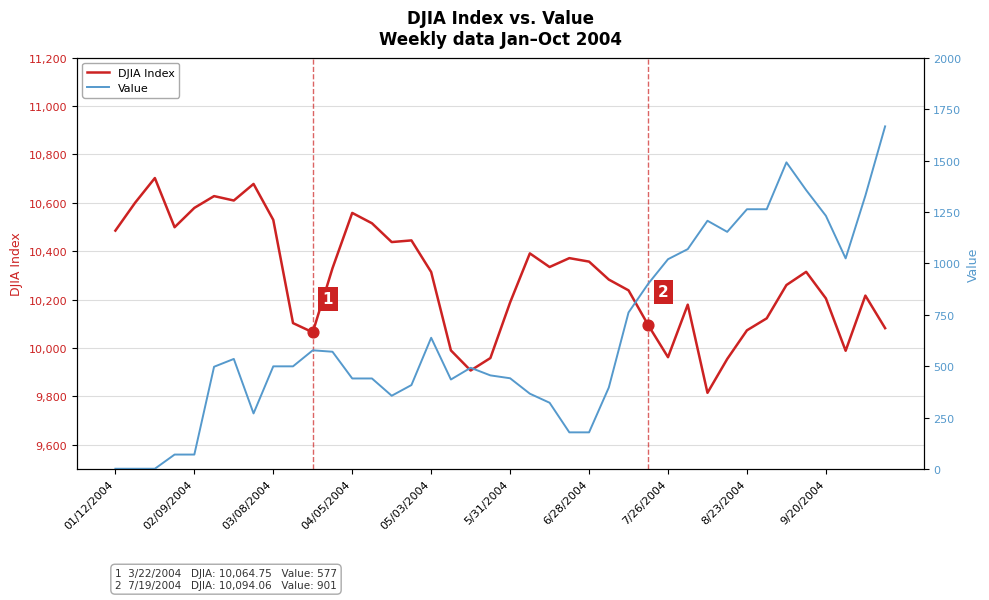

At which category is the sum across all series the highest?

34